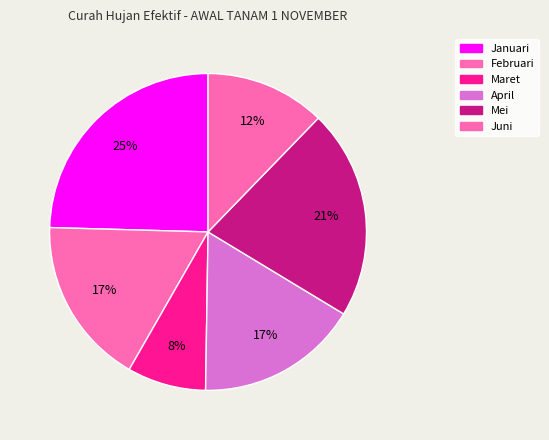

Which category has the biggest portion of the pie?

Januari